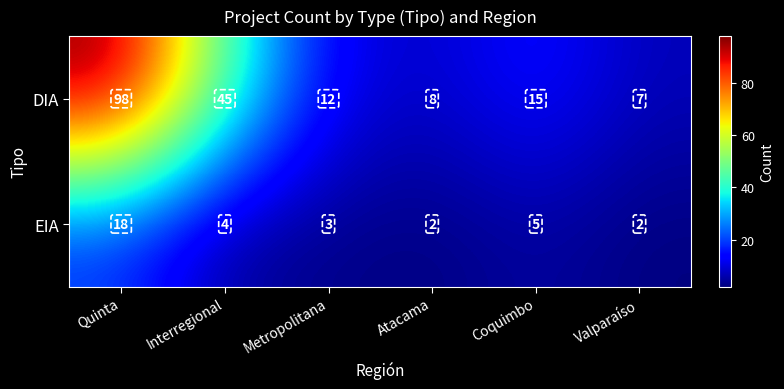

At which label does EIA first exceed 4?

Quinta